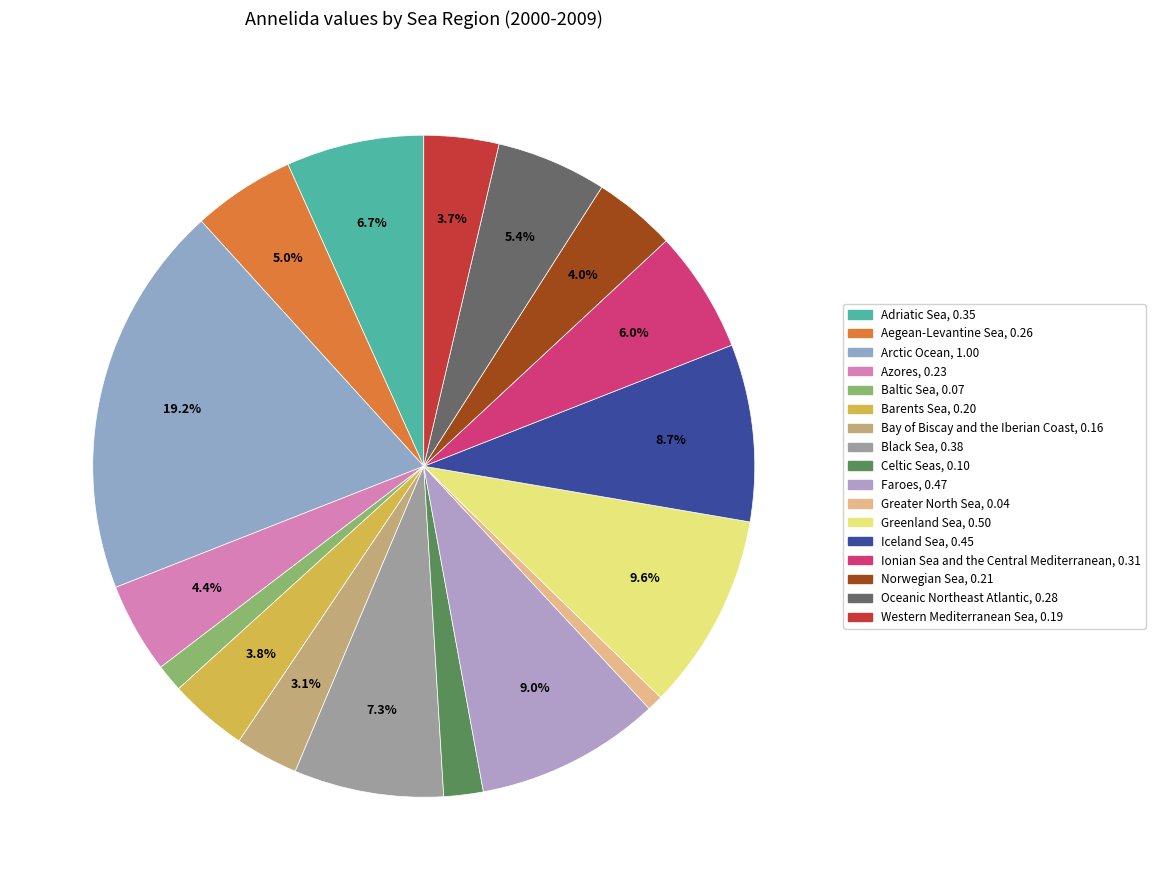

Does any single category account for the majority?

No